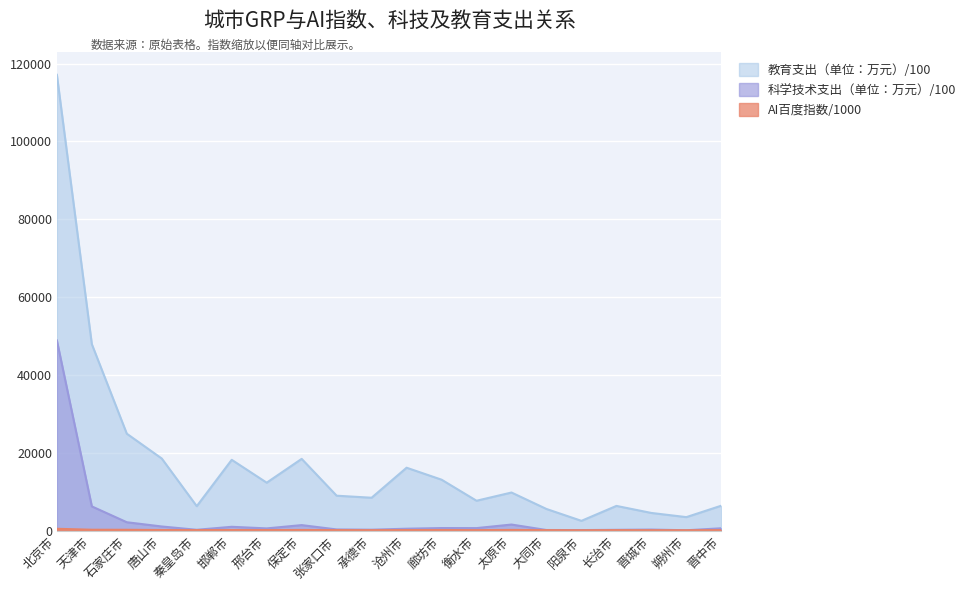

What is the sum of the 科学技术支出（单位：万元） values at 大同市 and 秦皇岛市?

353.9